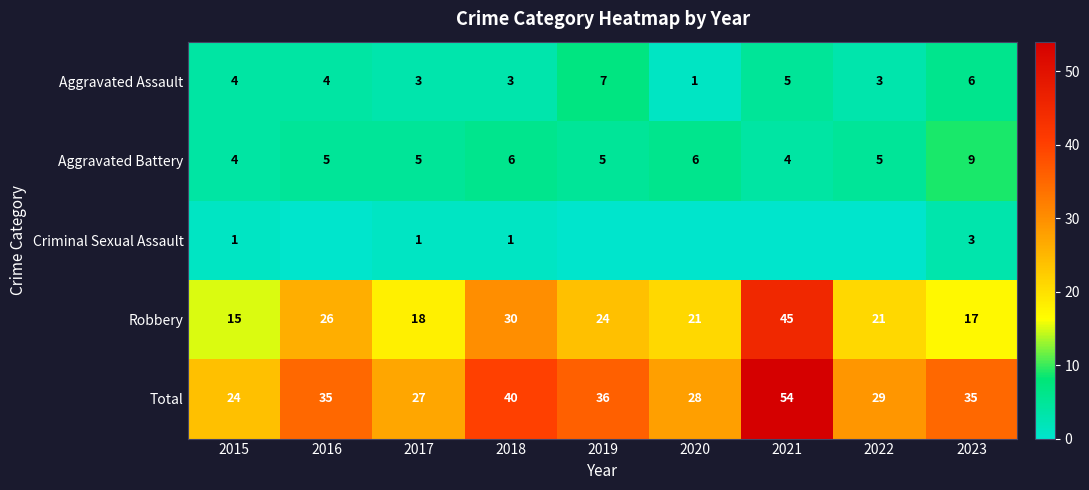

Rank the series at 2017 from lowest to highest value.

Criminal Sexual Assault, Aggravated Assault, Aggravated Battery, Robbery, Total